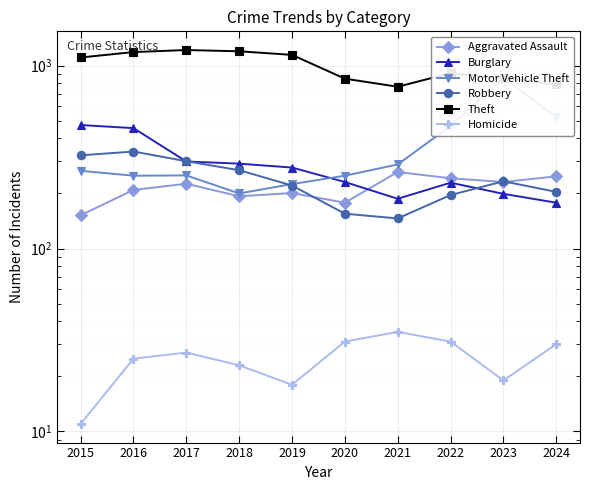

How many times do Motor Vehicle Theft and Burglary cross each other?

1